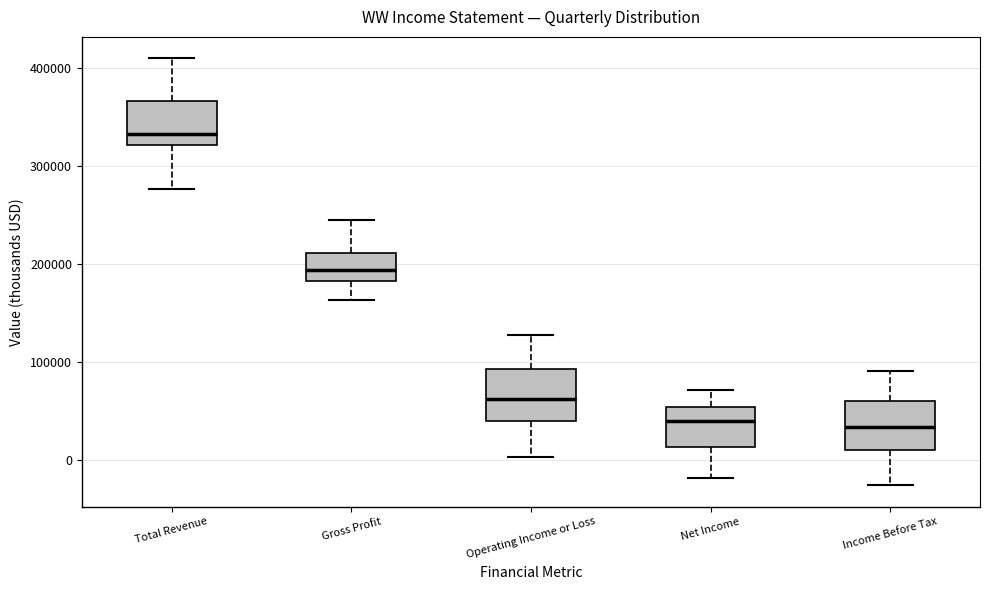

Which box has the highest median line?

Total Revenue